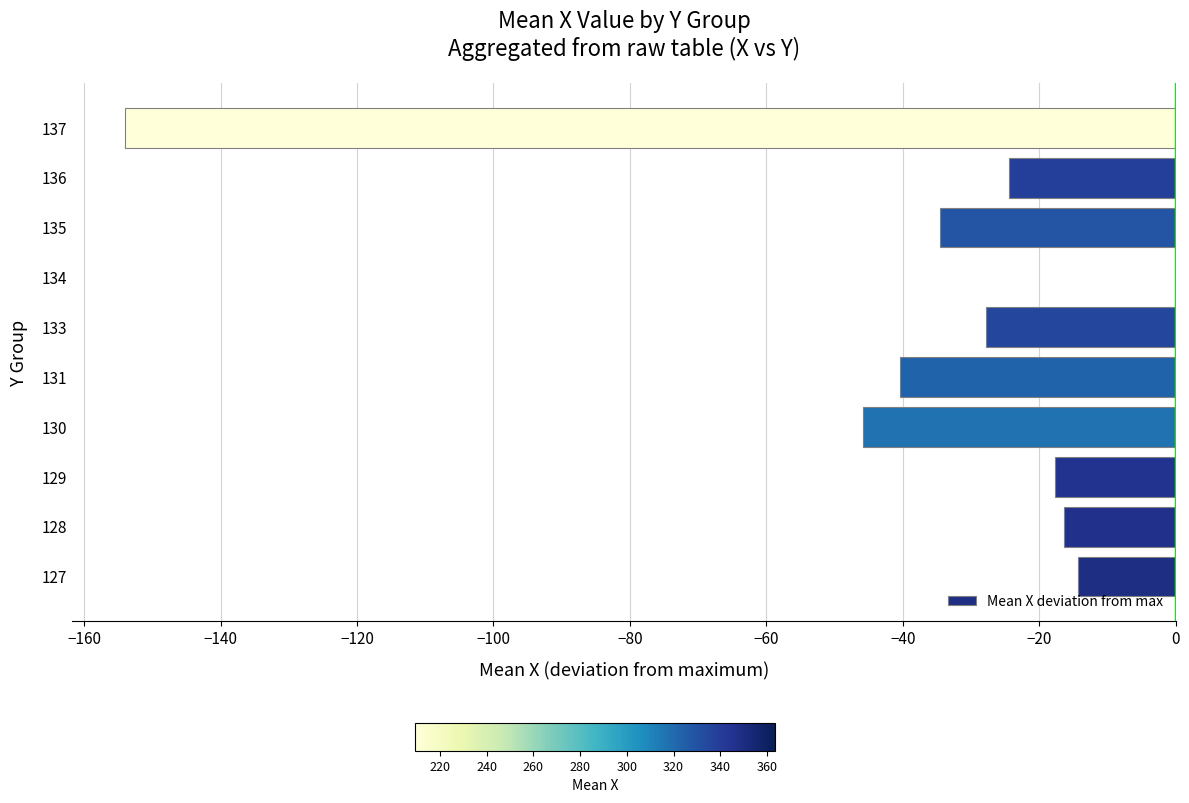

What is the change in value from 130 to 134?

+45.9